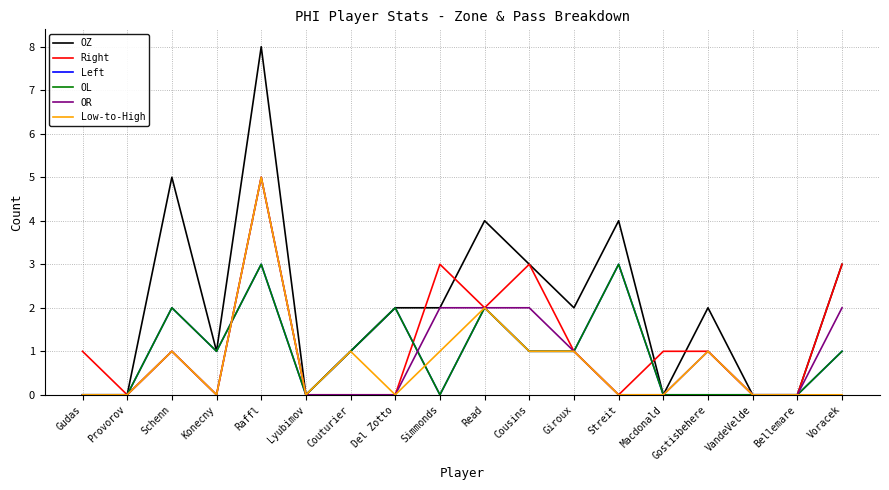

True or false: Low-to-High and Left intersect in this chart.

True